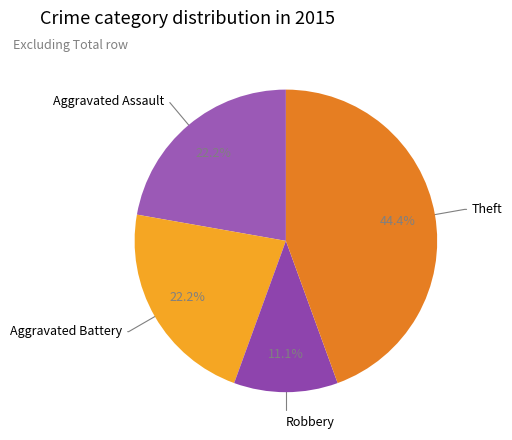

Which category has the biggest portion of the pie?

Theft